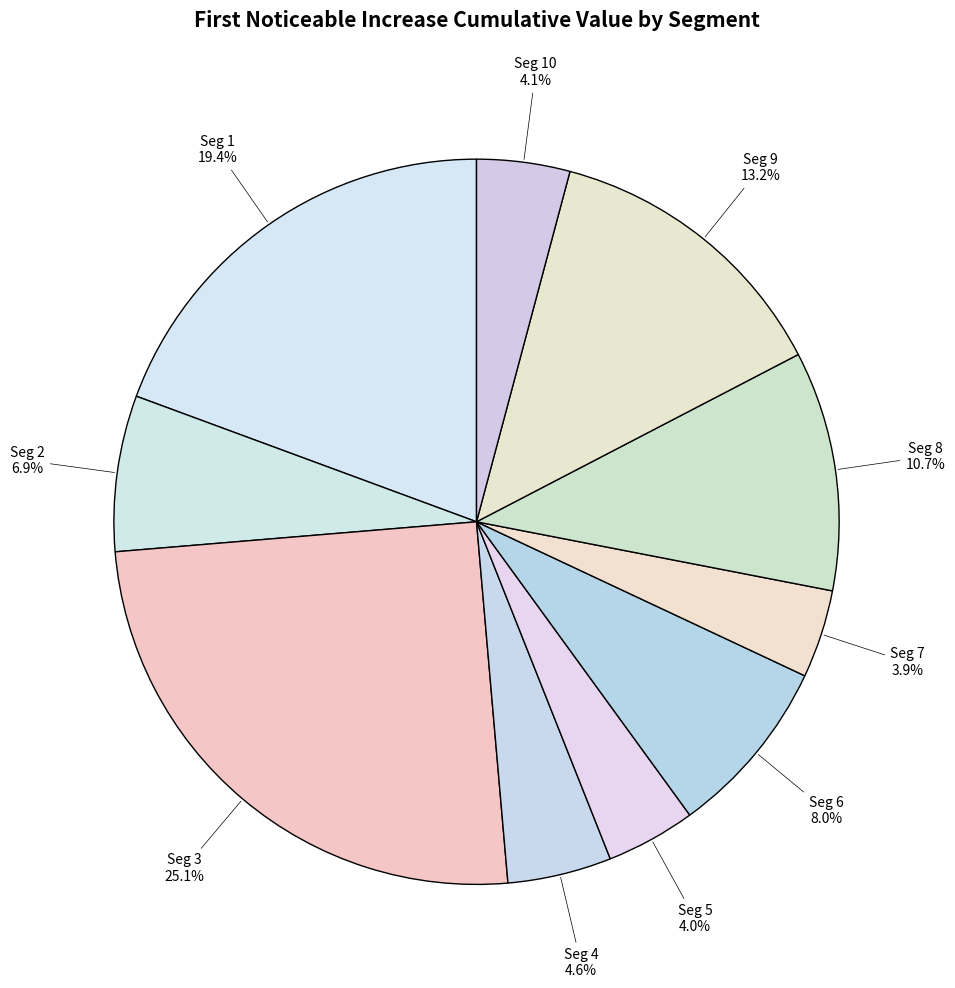

To the nearest percent, what is the difference between the largest and smallest slice percentages?

21%